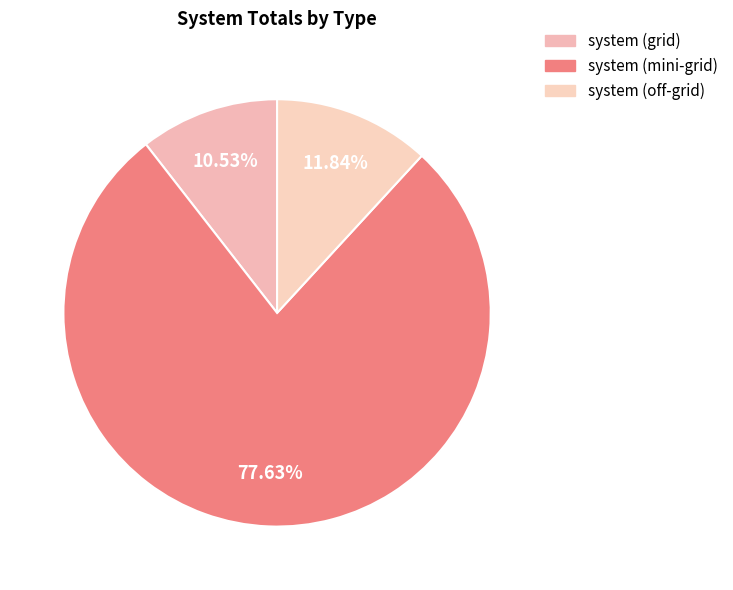

To the nearest percent, what is the difference between the largest and smallest slice percentages?

67%